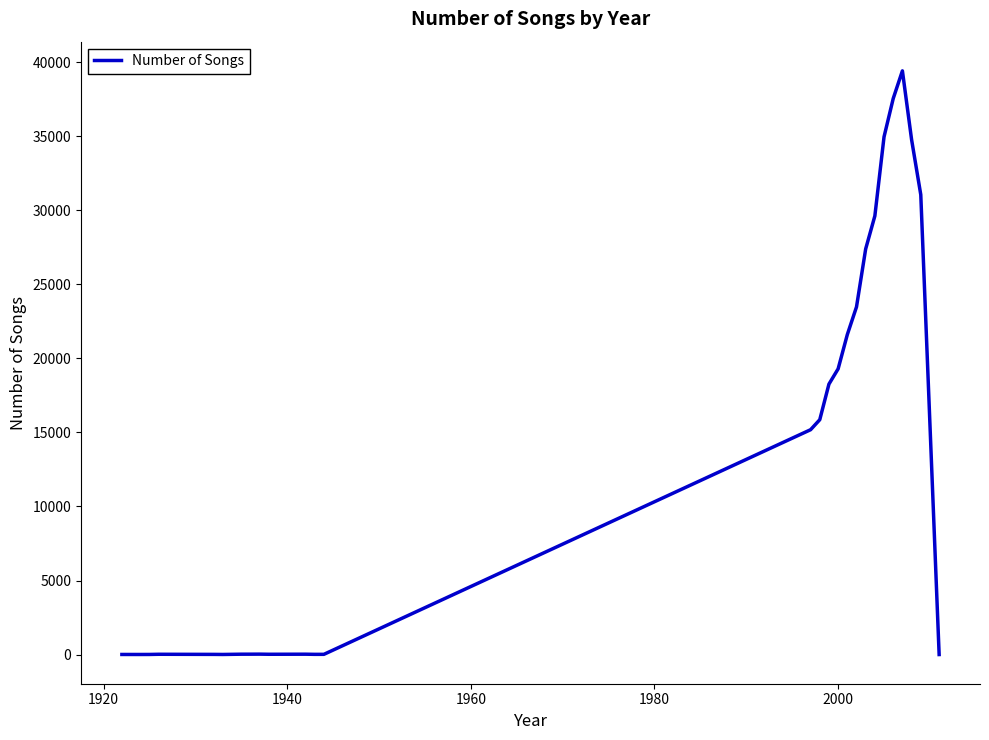

What is the difference between the maximum and minimum values?

39413